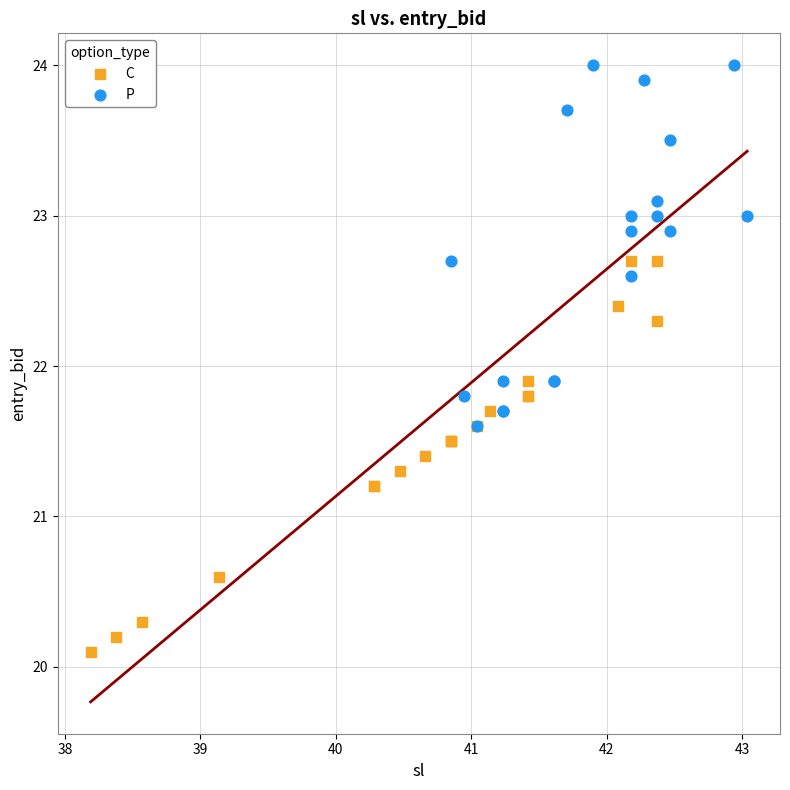

Which series contains the highest Y value?

P